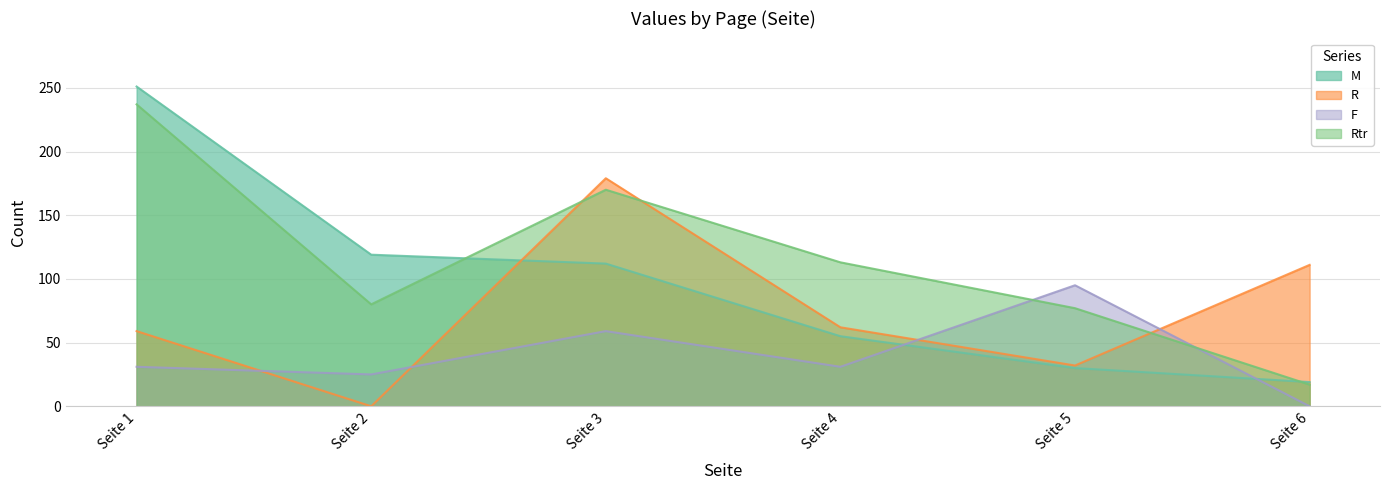

At which category is the sum across all series the highest?

Seite 1